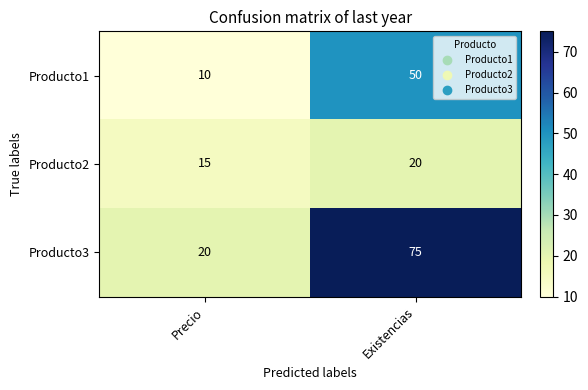

What is the difference between the maximum and minimum values in the Producto1 series?

40